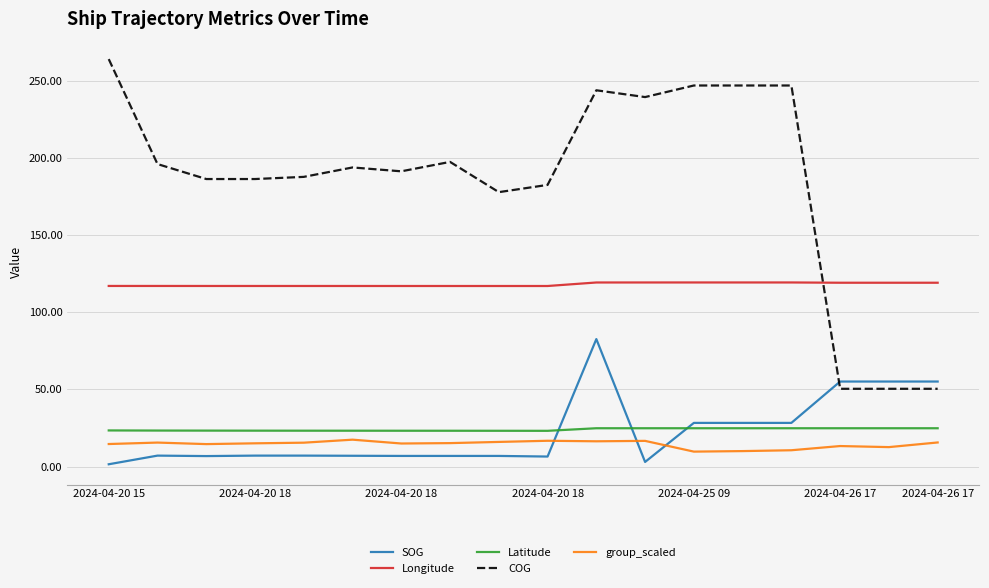

Which series has the widest spread of values?

COG